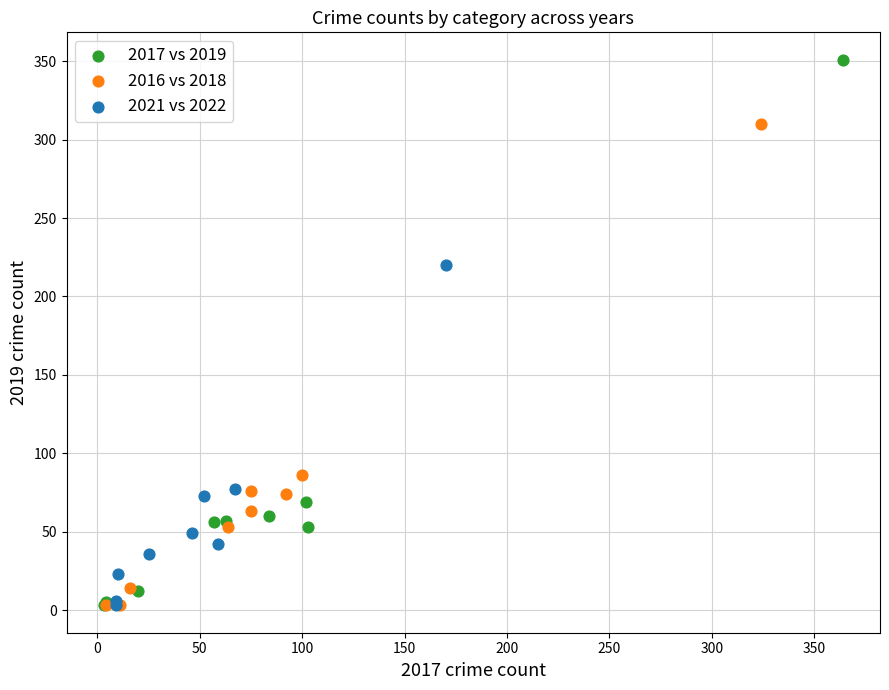

Which series contains the highest Y value?

2017 vs 2019